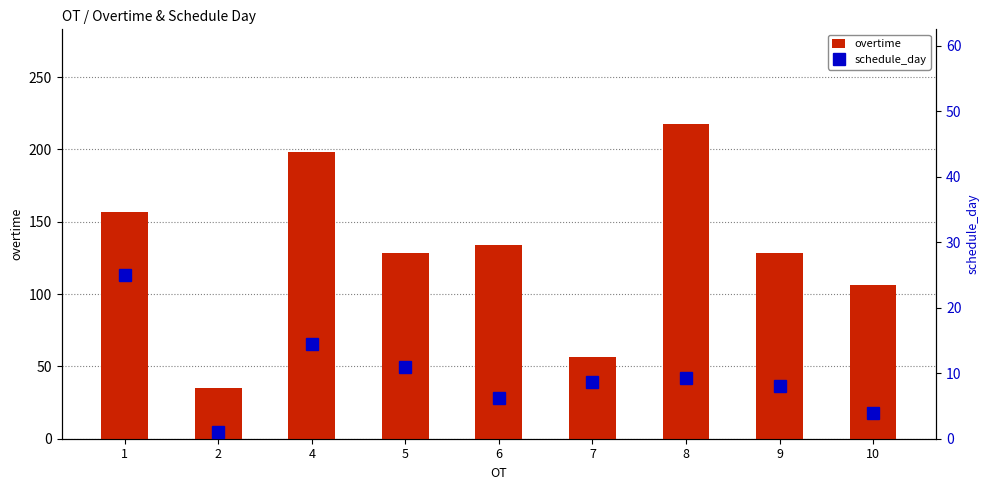

What is the difference between the second highest and second lowest values in the schedule_day series?

10.5